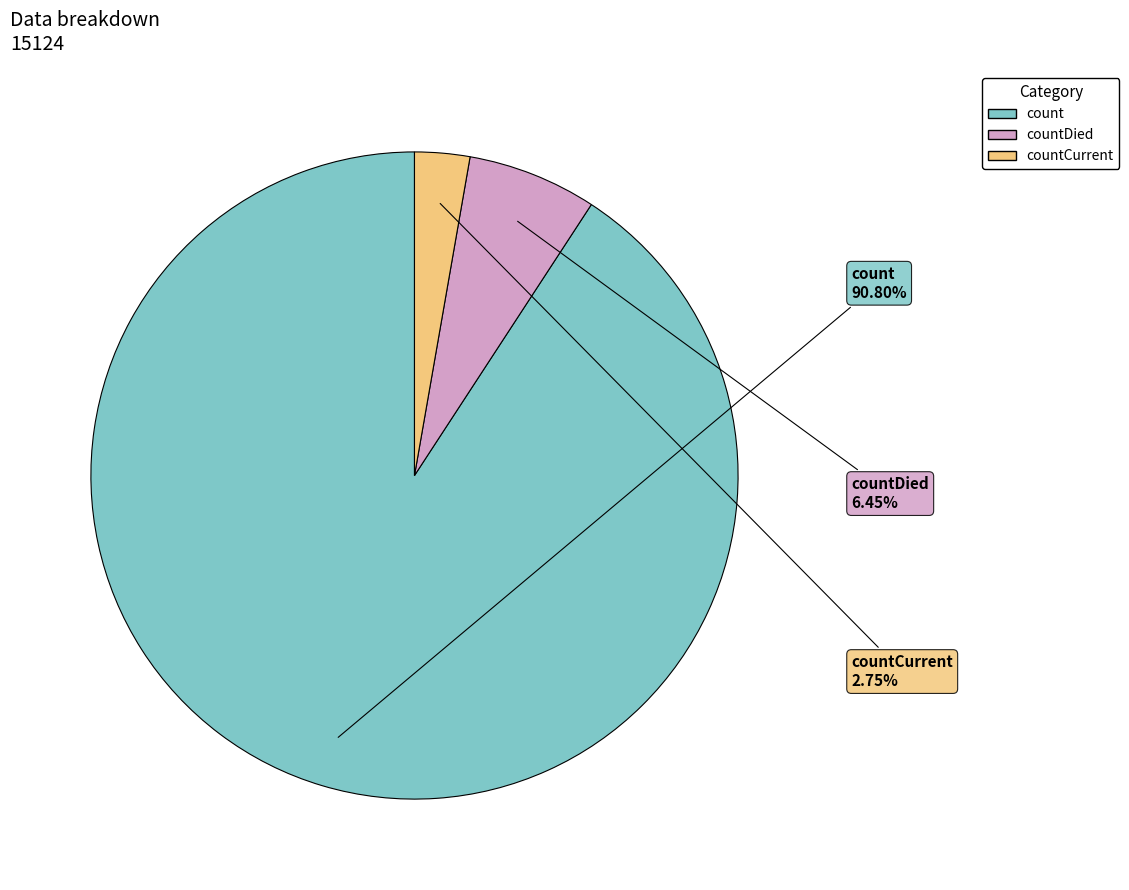

Is there a majority slice in this chart?

Yes